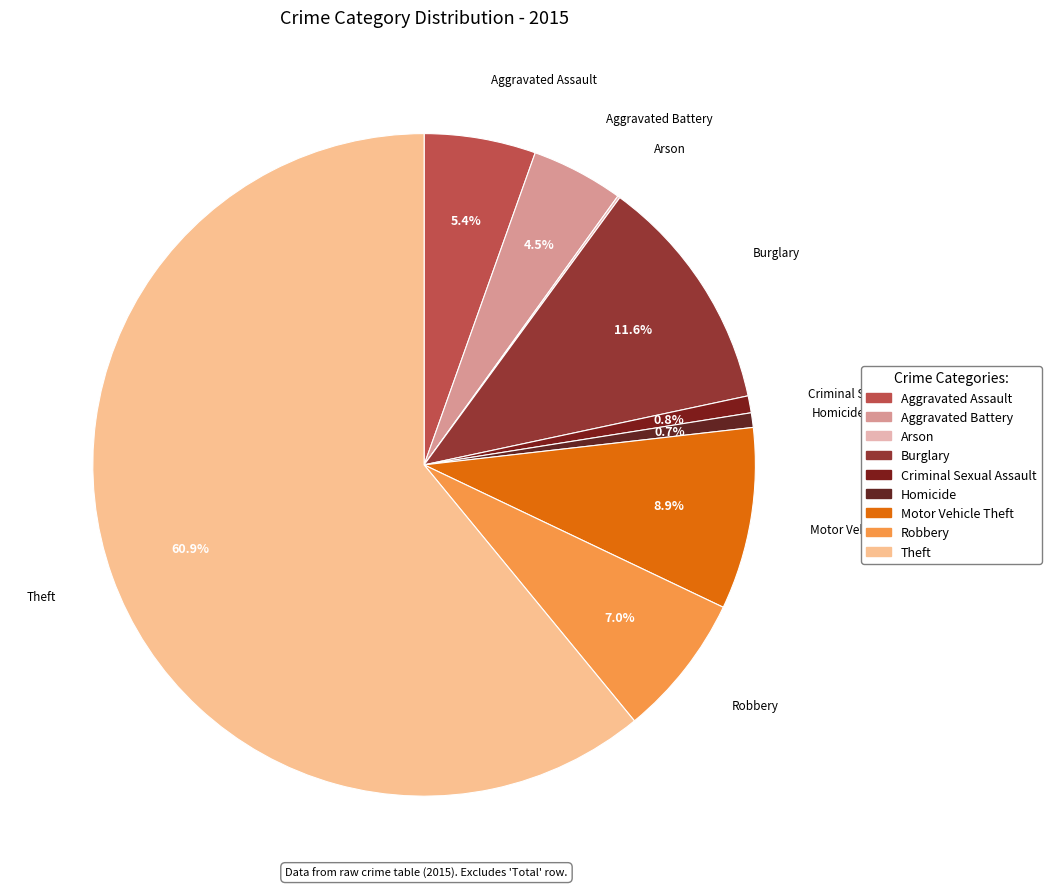

What is the largest slice in the pie chart?

Theft